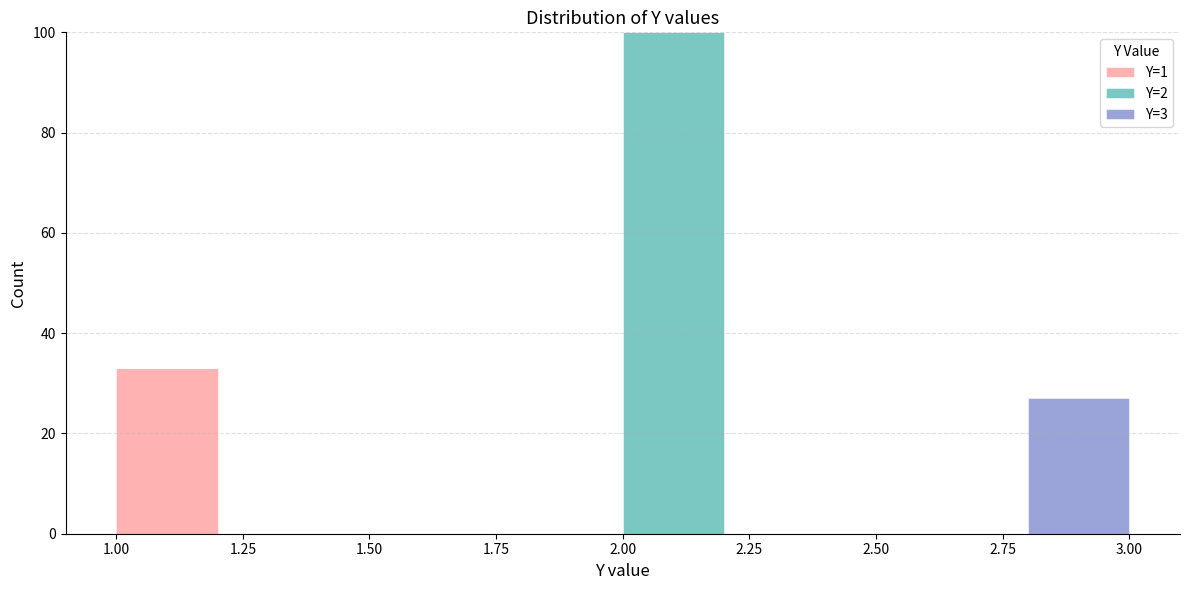

Reading left to right, list every stacked bar in this chart as the range it spans on the x-axis followed by its total height. The values are not printed on the chart, so give them approximately, as read against the axis.

1.0 to 1.2: 34
1.2 to 1.4: 0
1.4 to 1.6: 0
1.6 to 1.8: 0
1.8 to 2.0: 0
2.0 to 2.2: 100
2.2 to 2.4: 0
2.4 to 2.6: 0
2.6 to 2.8: 0
2.8 to 3.0: 28